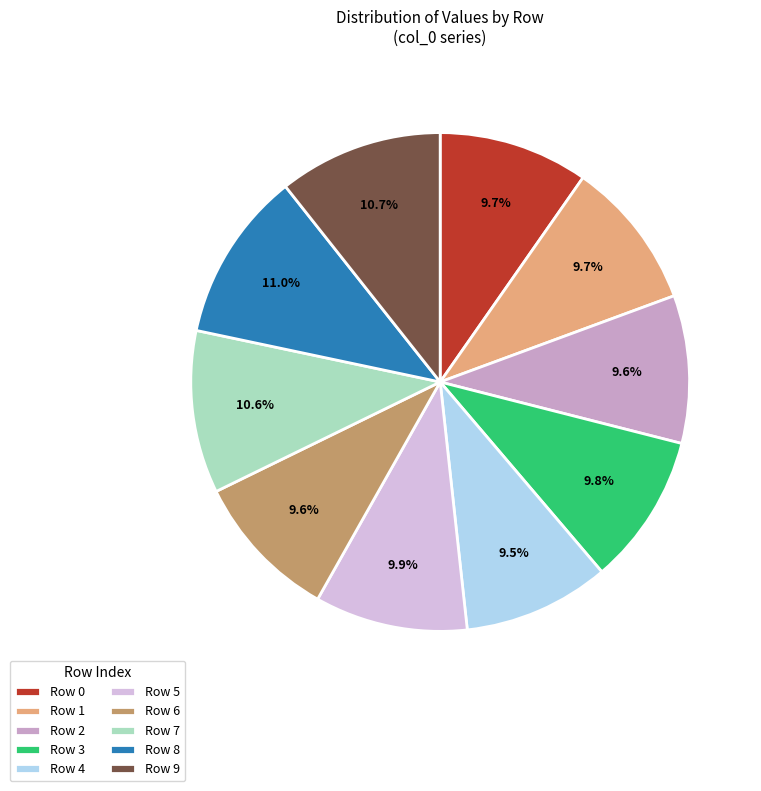

Is Row 7 the majority of the pie?

No